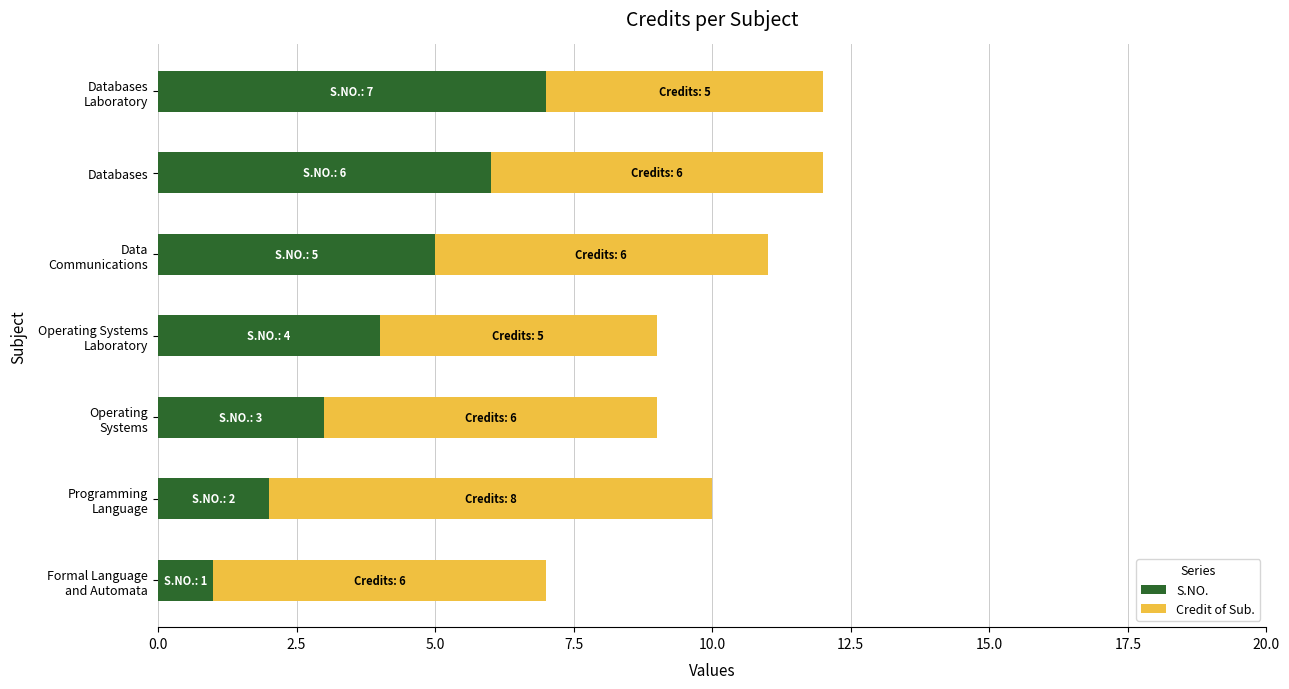

What is the difference between the maximum and minimum values in the S.NO. series?

6